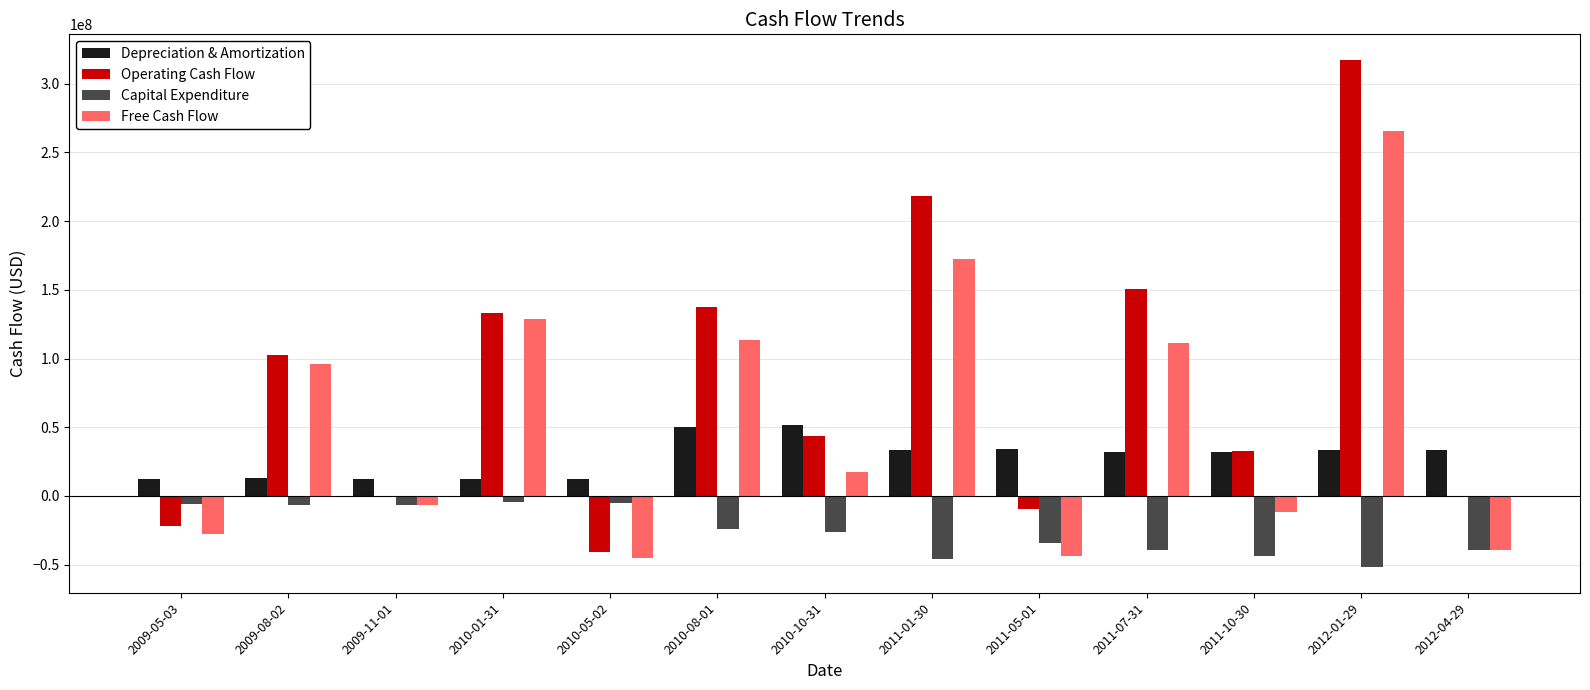

How many groups of bars are there?

13